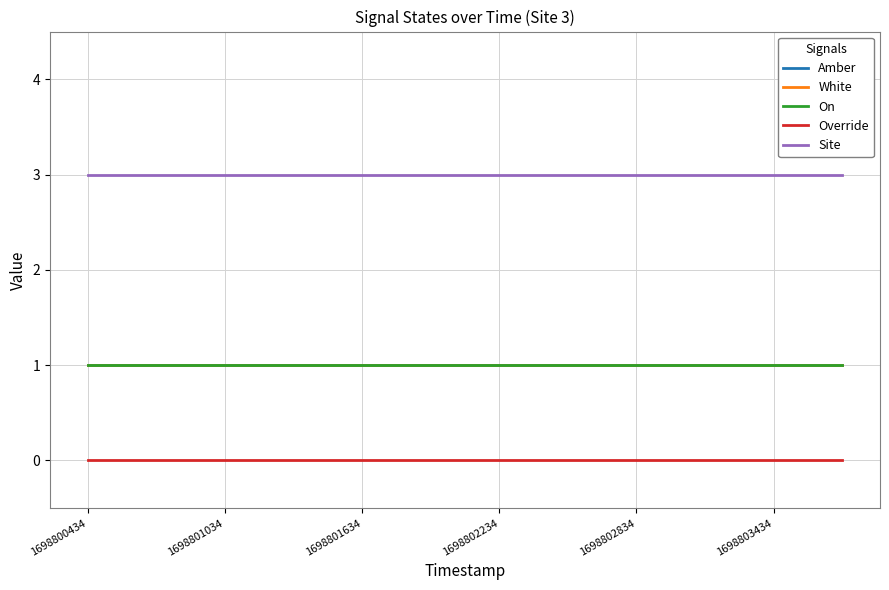

Where is White nearest to the value 1?

1698800434